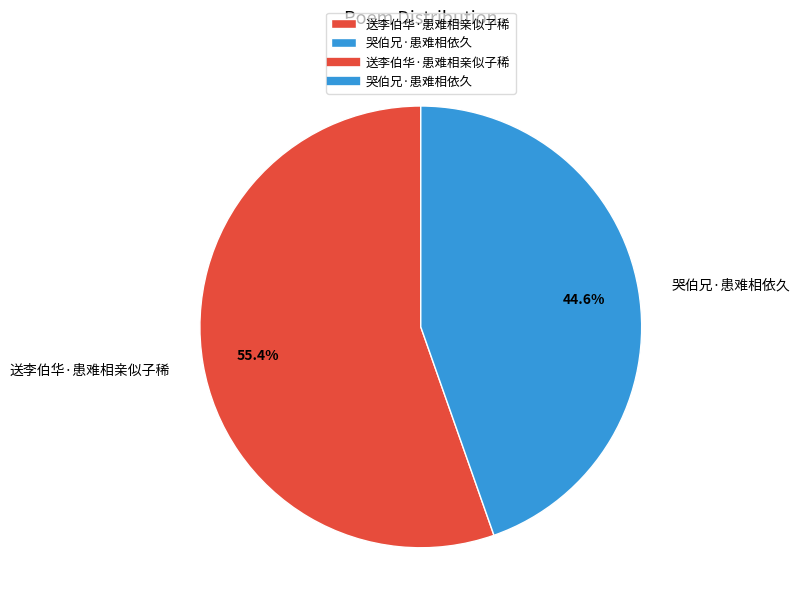

True or false: 哭伯兄·患难相依久 accounts for 33% of the total.

False